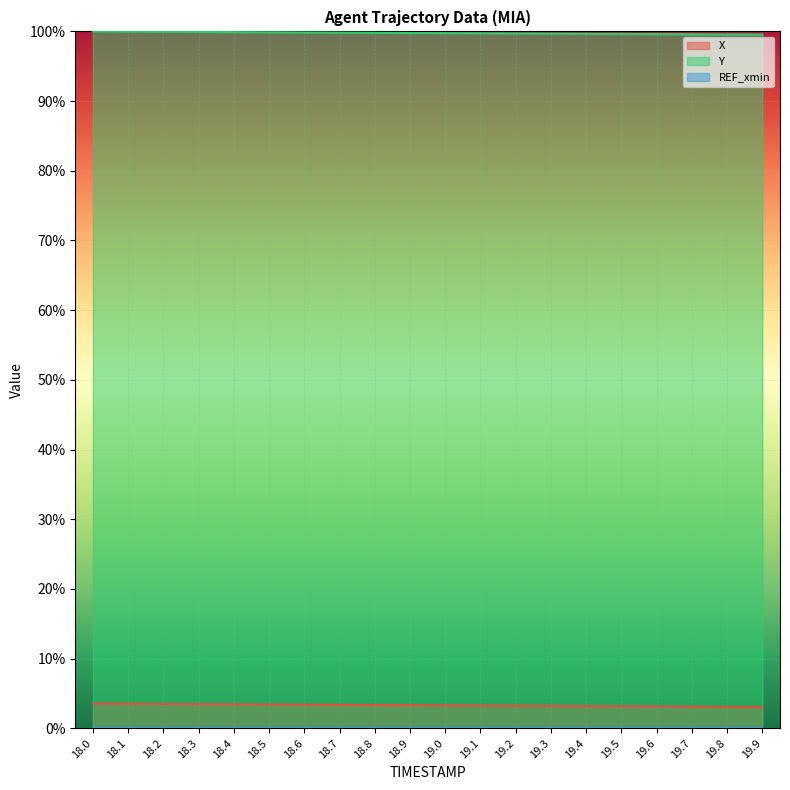

What is the difference between the maximum and second lowest values in the X series?

0.5